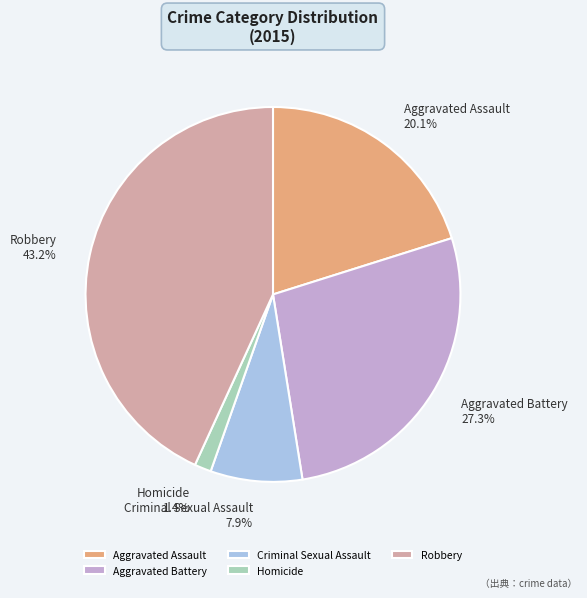

To the nearest percent, what is the combined percentage of Criminal Sexual Assault and Homicide?

9%